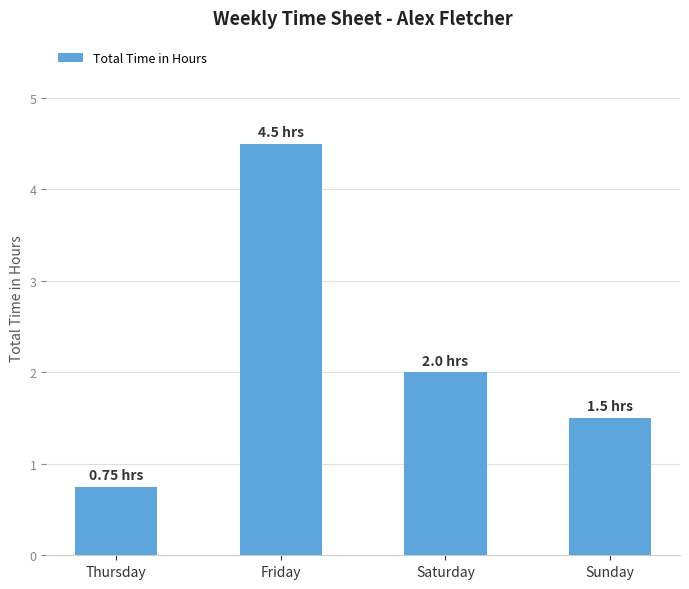

What is the value of the 4th bar from the left?

1.5